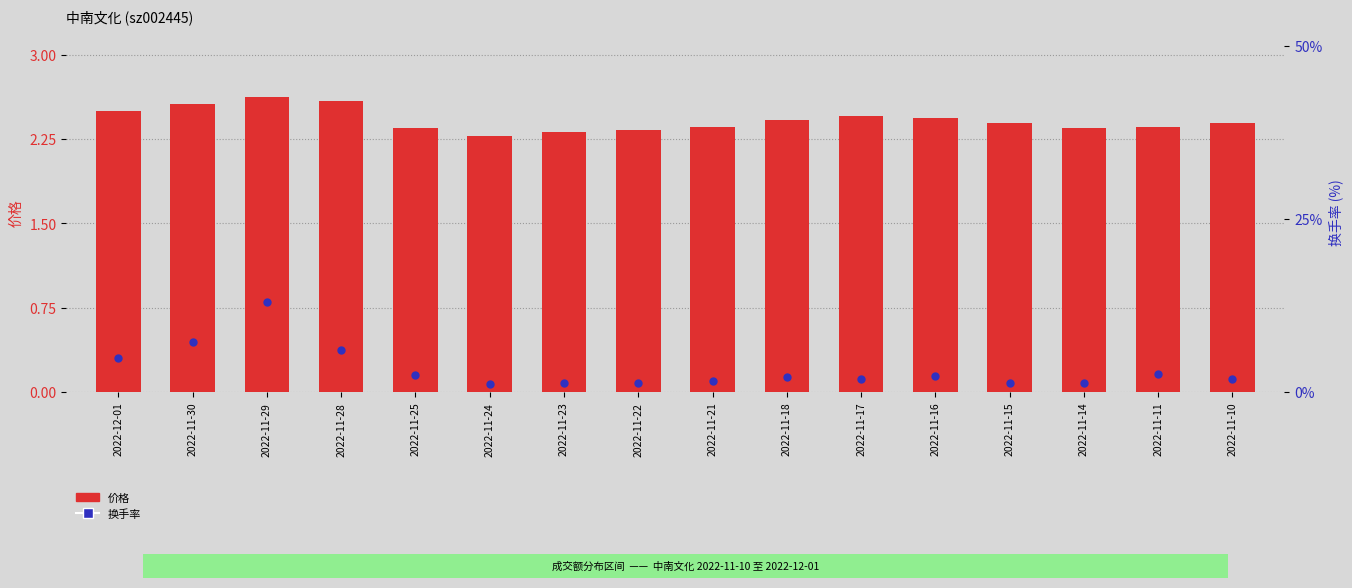

Which series has the widest spread of Y values?

换手率